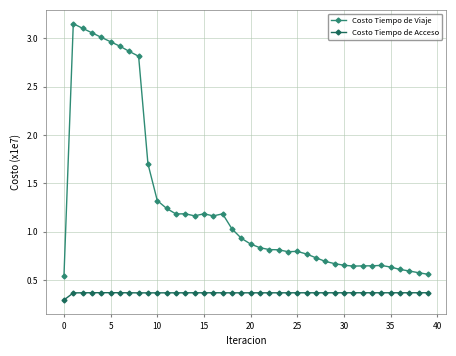

True or false: Costo Tiempo de Viaje and Costo Tiempo de Acceso intersect in this chart.

False